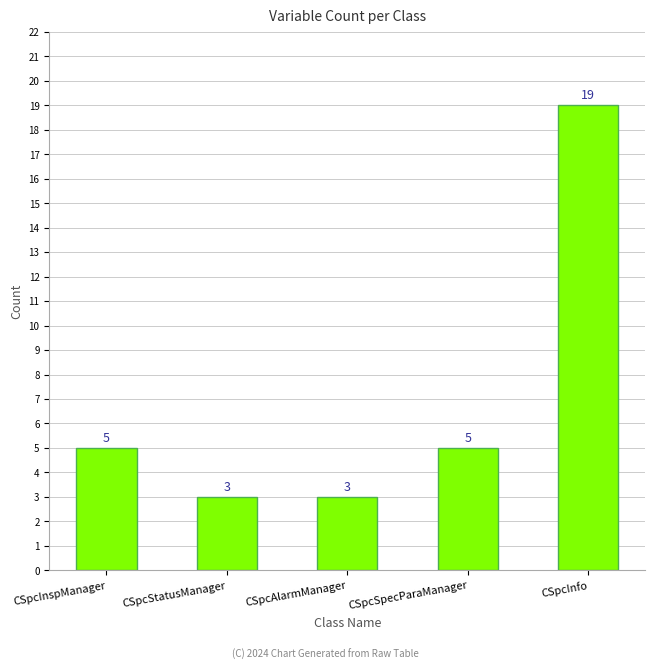

How many values are between 3 and 5?

4